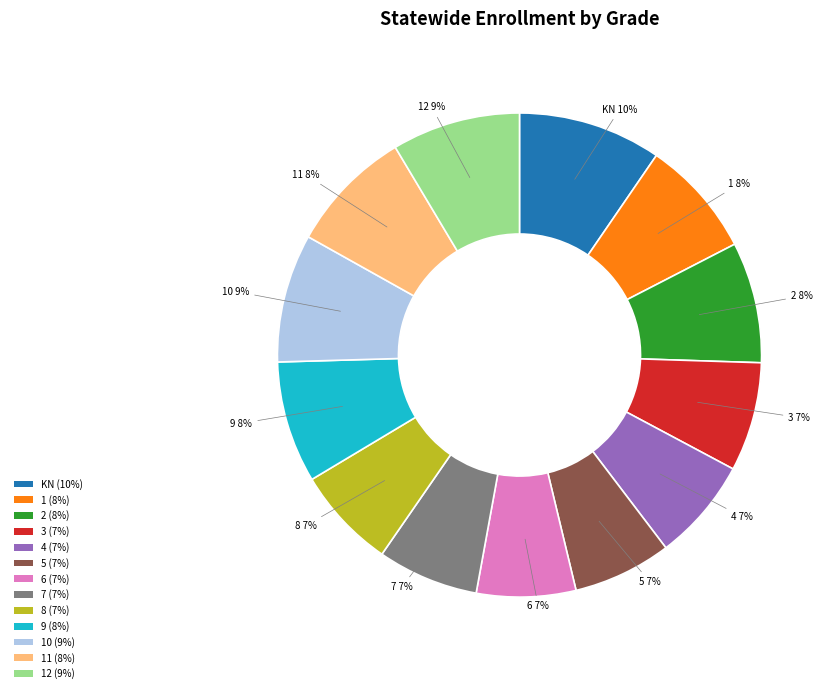

The 12 slice represents 21% of the pie. True or false?

False